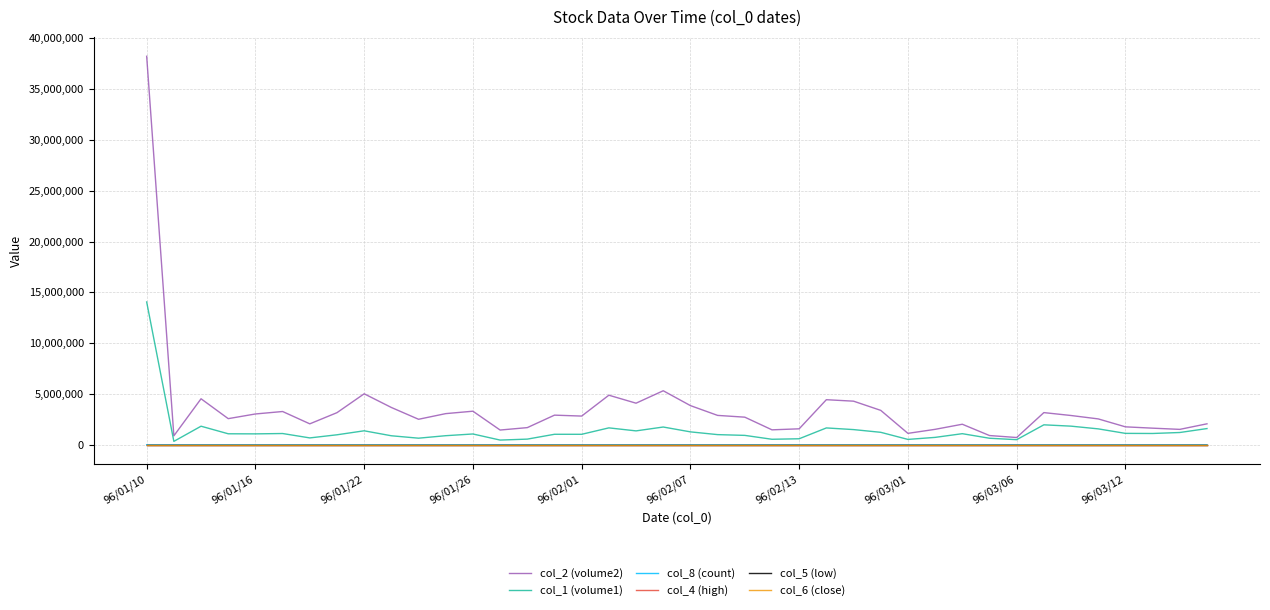

Which series has the largest range (max minus min)?

col_2 (volume2)